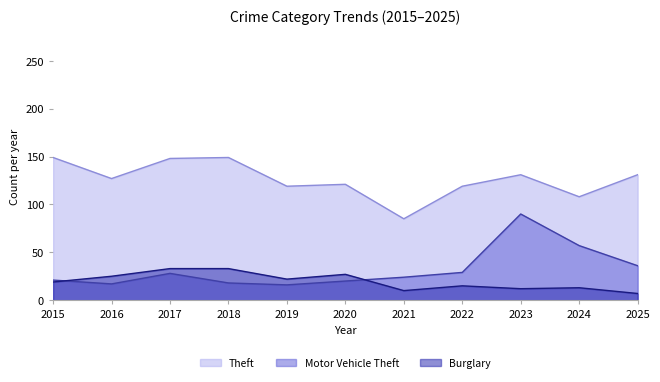

At how many categories does at least one series exceed 91?

10